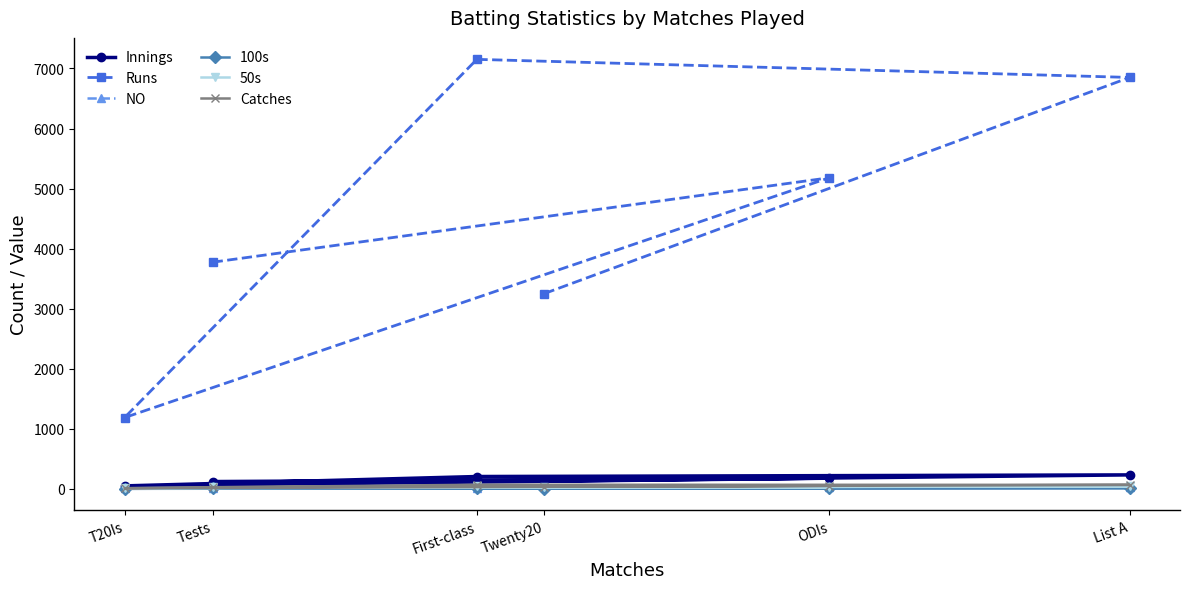

What is the label of the 3rd point from the right?

Twenty20